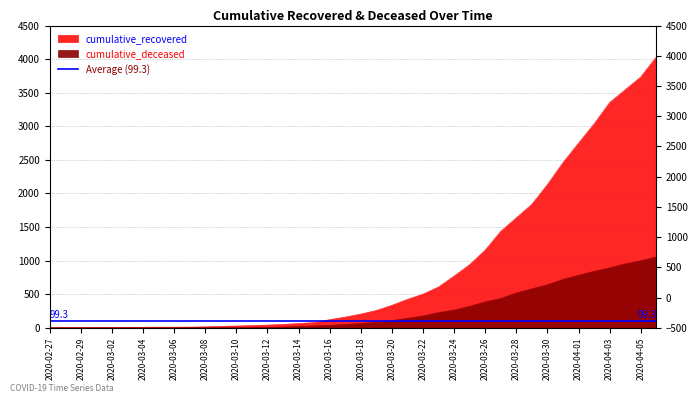

Does the chart have visible grid lines?

Yes